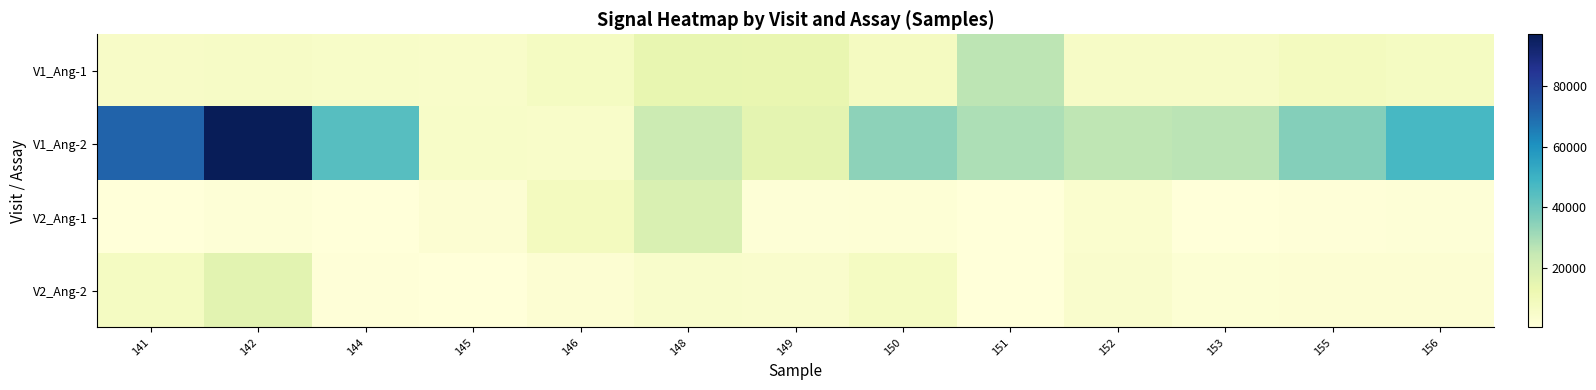

What is the spread (max minus min) of values at 156?

45741.3